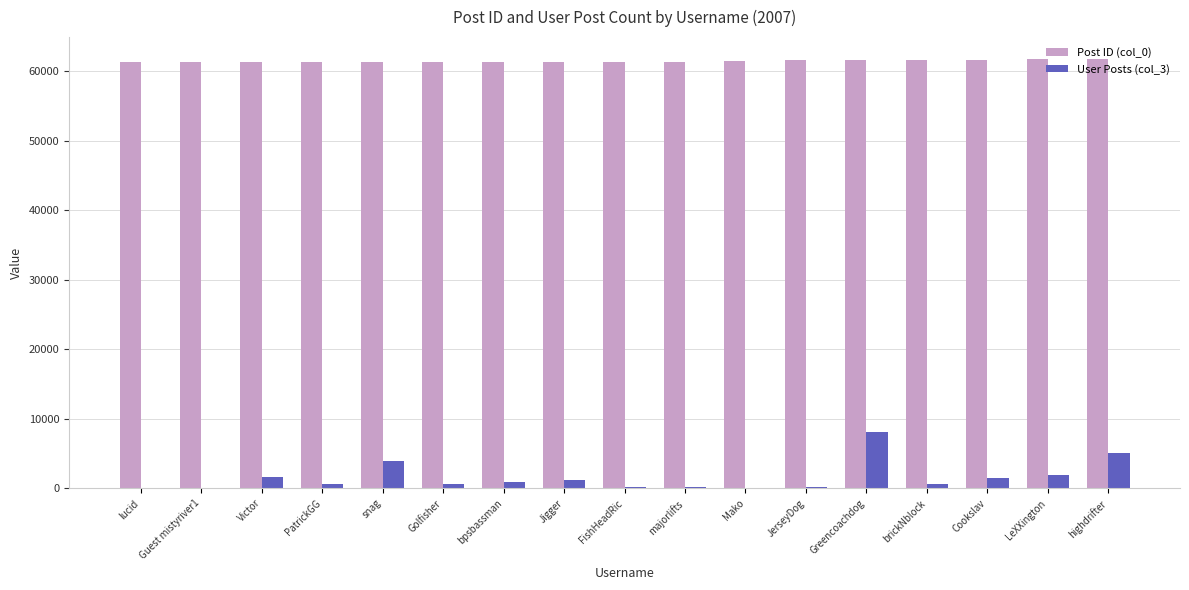

Which series has the largest total across all categories?

Post ID (col_0)